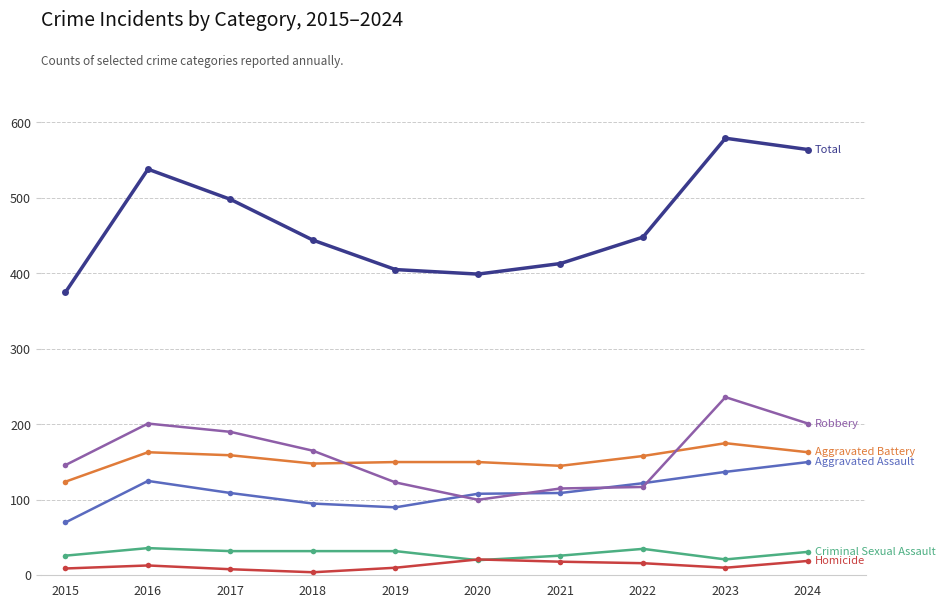

Which label corresponds to the largest value in the chart?

2023